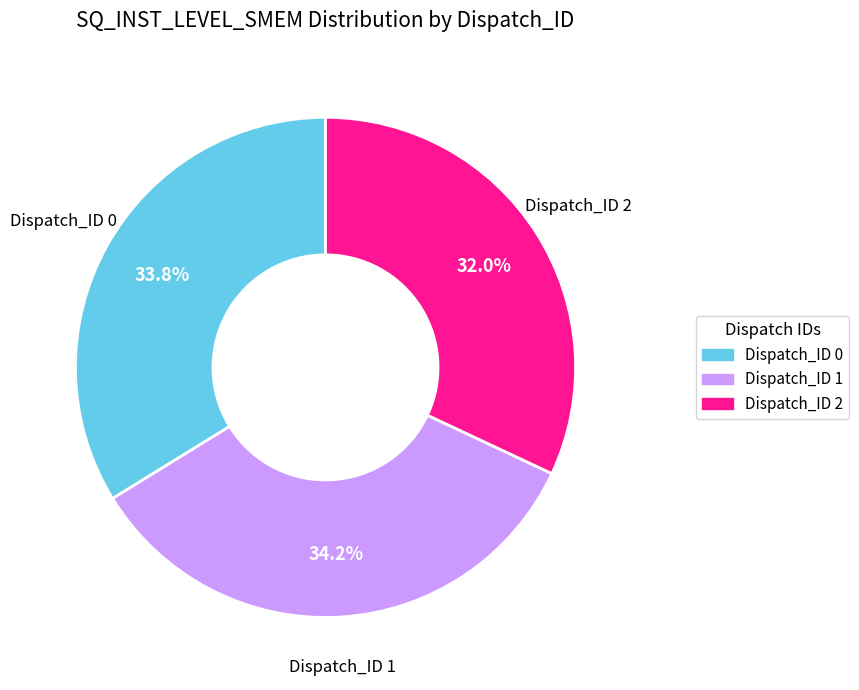

How many slices are in this pie chart?

3